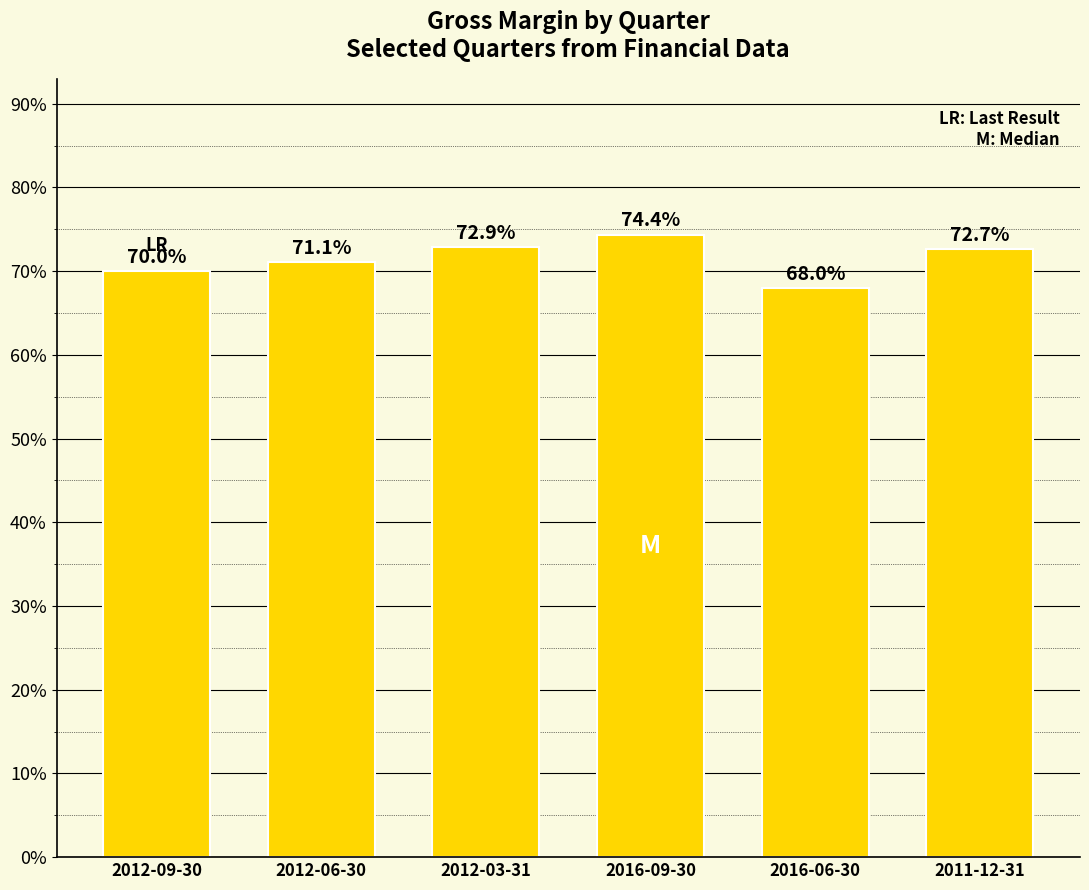

Reading left to right, transcribe all the data shown in this chart.

2012-09-30=0.7	2012-06-30=0.7	2012-03-31=0.7	2016-09-30=0.7	2016-06-30=0.7	2011-12-31=0.7